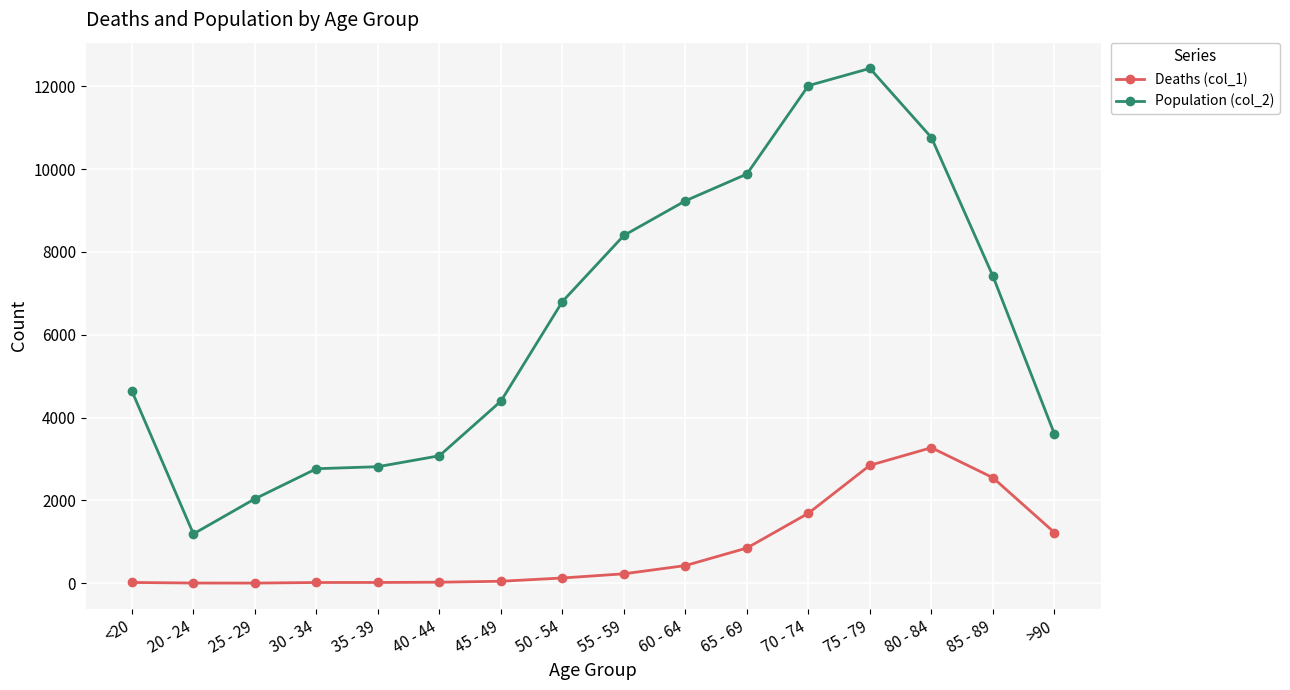

How many data points in Deaths (col_1) are less than 227?

8